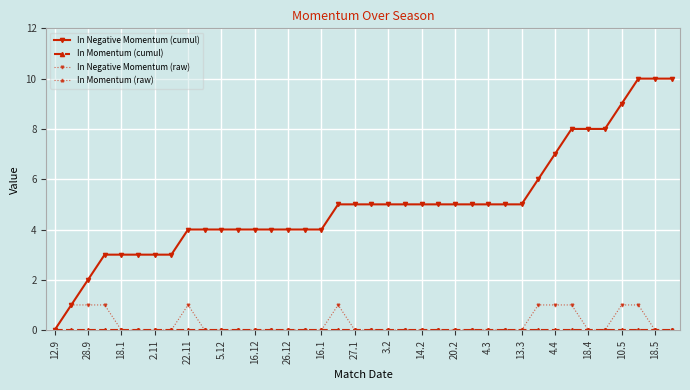

Does the chart have visible grid lines?

Yes